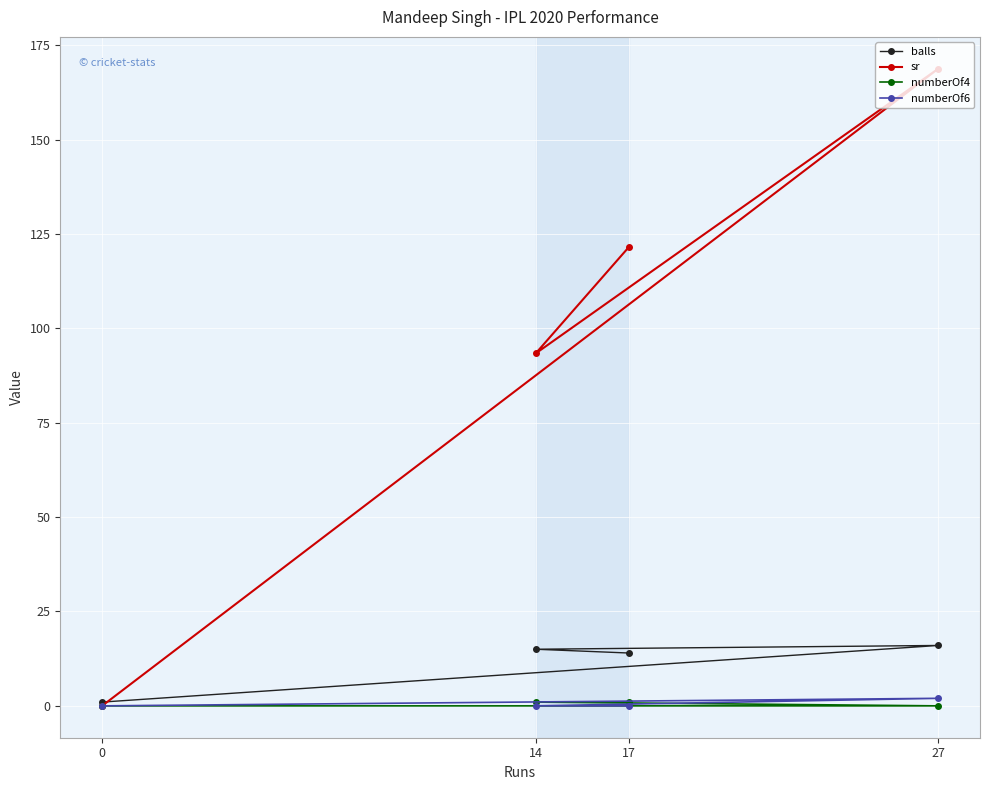

True or false: balls has more than 1 points higher than both neighbors.

False